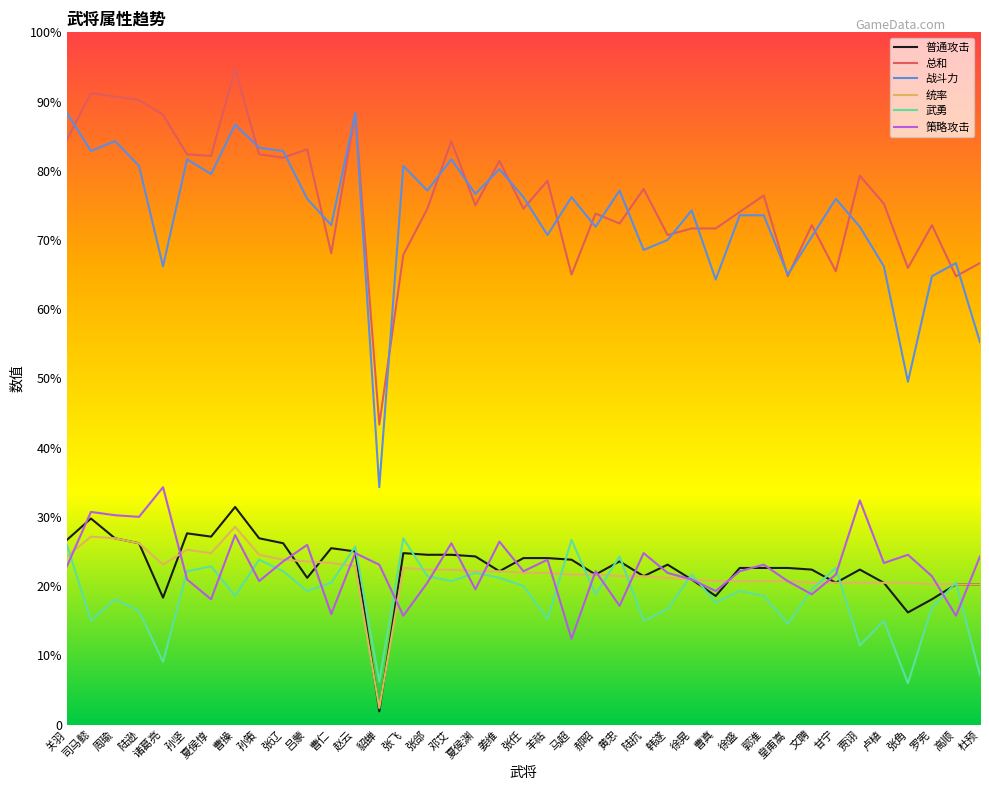

Does the chart have visible grid lines?

No